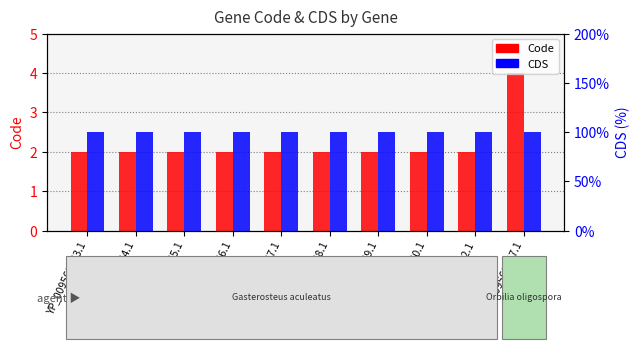

What is the approximate value of CDS at YP_009568256.1?

1